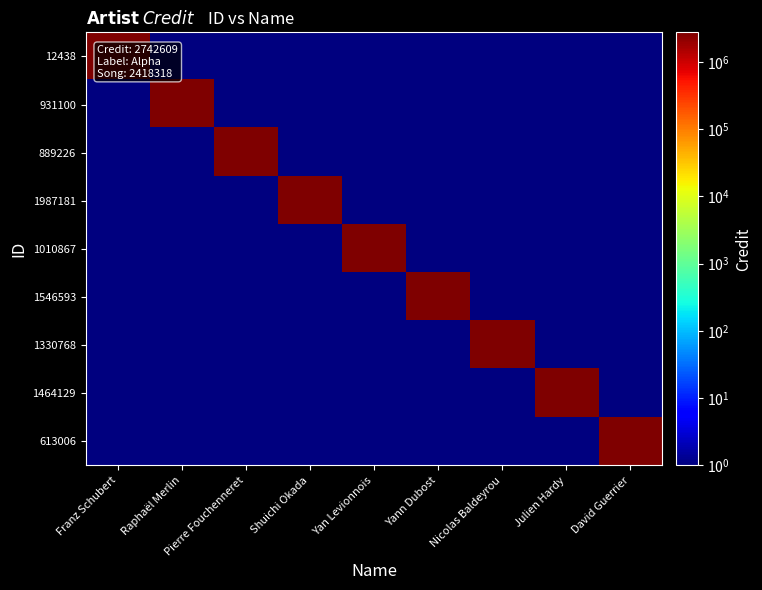

Reading left to right, extract all data points from this chart.

12438: Franz Schubert=2742609.0	Raphaël Merlin=0.5	Pierre Fouchenneret=0.5	Shuichi Okada=0.5	Yan Levionnois=0.5	Yann Dubost=0.5	Nicolas Baldeyrou=0.5	Julien Hardy=0.5	David Guerrier=0.5
931100: Franz Schubert=0.5	Raphaël Merlin=2742609.0	Pierre Fouchenneret=0.5	Shuichi Okada=0.5	Yan Levionnois=0.5	Yann Dubost=0.5	Nicolas Baldeyrou=0.5	Julien Hardy=0.5	David Guerrier=0.5
889226: Franz Schubert=0.5	Raphaël Merlin=0.5	Pierre Fouchenneret=2742609.0	Shuichi Okada=0.5	Yan Levionnois=0.5	Yann Dubost=0.5	Nicolas Baldeyrou=0.5	Julien Hardy=0.5	David Guerrier=0.5
1987181: Franz Schubert=0.5	Raphaël Merlin=0.5	Pierre Fouchenneret=0.5	Shuichi Okada=2742609.0	Yan Levionnois=0.5	Yann Dubost=0.5	Nicolas Baldeyrou=0.5	Julien Hardy=0.5	David Guerrier=0.5
1010867: Franz Schubert=0.5	Raphaël Merlin=0.5	Pierre Fouchenneret=0.5	Shuichi Okada=0.5	Yan Levionnois=2742609.0	Yann Dubost=0.5	Nicolas Baldeyrou=0.5	Julien Hardy=0.5	David Guerrier=0.5
1546593: Franz Schubert=0.5	Raphaël Merlin=0.5	Pierre Fouchenneret=0.5	Shuichi Okada=0.5	Yan Levionnois=0.5	Yann Dubost=2742609.0	Nicolas Baldeyrou=0.5	Julien Hardy=0.5	David Guerrier=0.5
1330768: Franz Schubert=0.5	Raphaël Merlin=0.5	Pierre Fouchenneret=0.5	Shuichi Okada=0.5	Yan Levionnois=0.5	Yann Dubost=0.5	Nicolas Baldeyrou=2742609.0	Julien Hardy=0.5	David Guerrier=0.5
1464129: Franz Schubert=0.5	Raphaël Merlin=0.5	Pierre Fouchenneret=0.5	Shuichi Okada=0.5	Yan Levionnois=0.5	Yann Dubost=0.5	Nicolas Baldeyrou=0.5	Julien Hardy=2742609.0	David Guerrier=0.5
613006: Franz Schubert=0.5	Raphaël Merlin=0.5	Pierre Fouchenneret=0.5	Shuichi Okada=0.5	Yan Levionnois=0.5	Yann Dubost=0.5	Nicolas Baldeyrou=0.5	Julien Hardy=0.5	David Guerrier=2742609.0